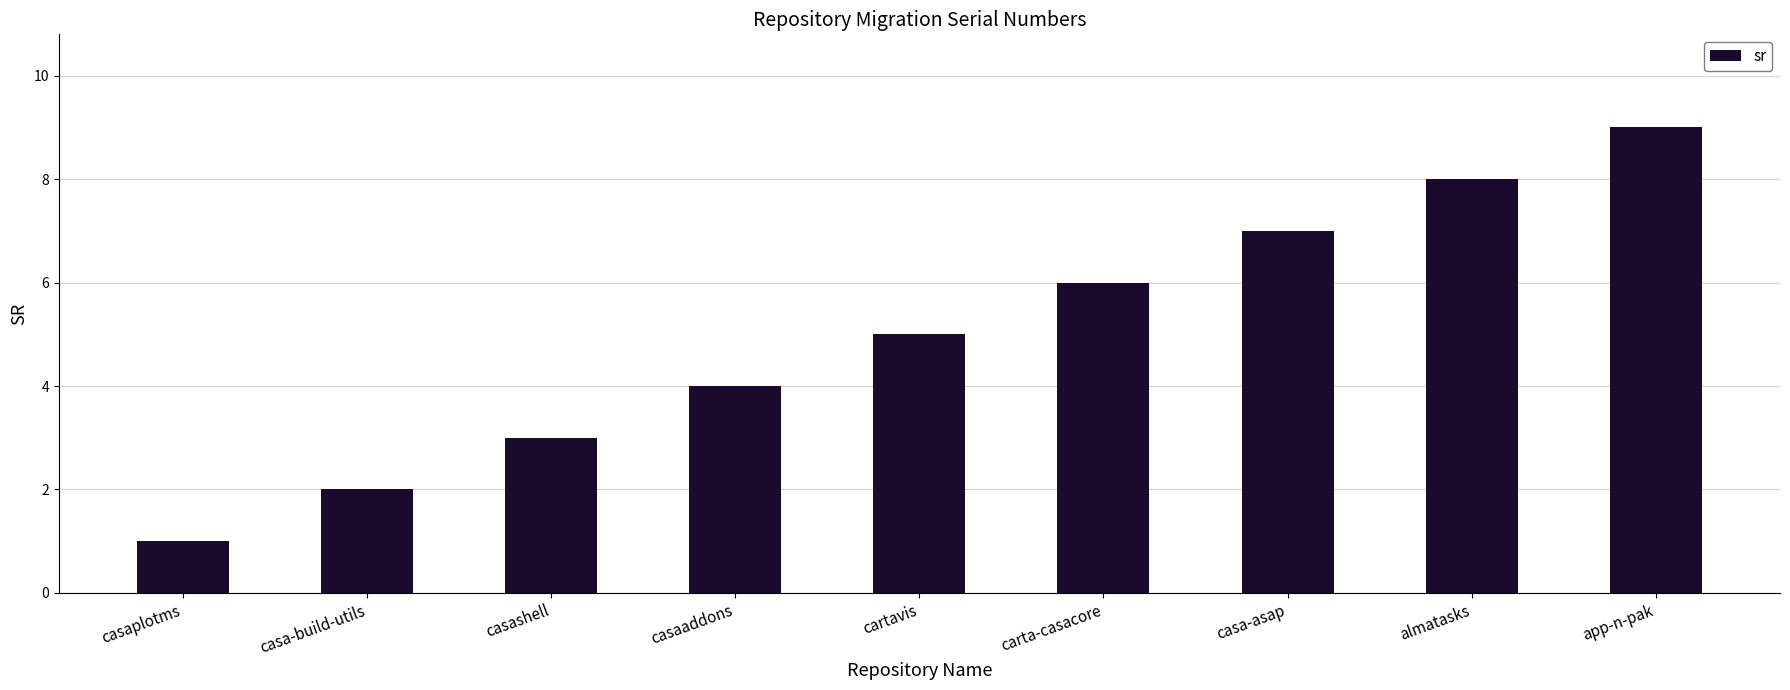

Where is the data nearest to the value 5?

cartavis